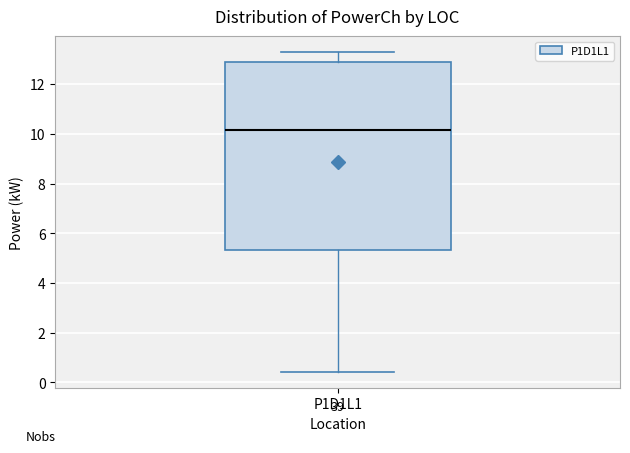

Where is the lower edge of the box for P1D1L1 on the y-axis? The values are not printed on the chart, so give them approximately, as read against the axis.

5.4